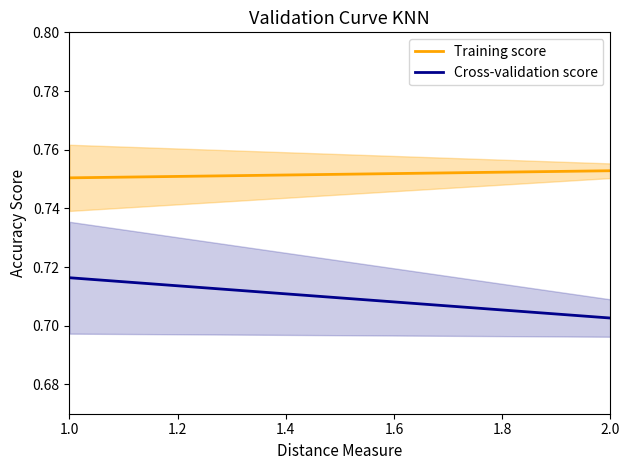

True or false: Cross-validation score and Training score intersect in this chart.

False